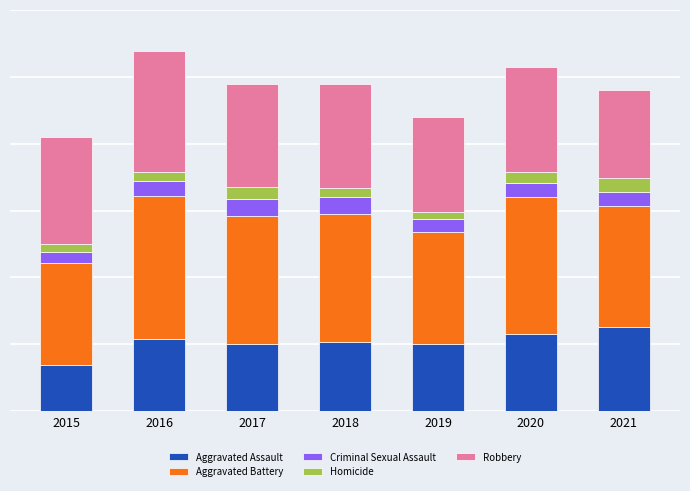

Are the bars grouped side by side (vs. stacked)?

No